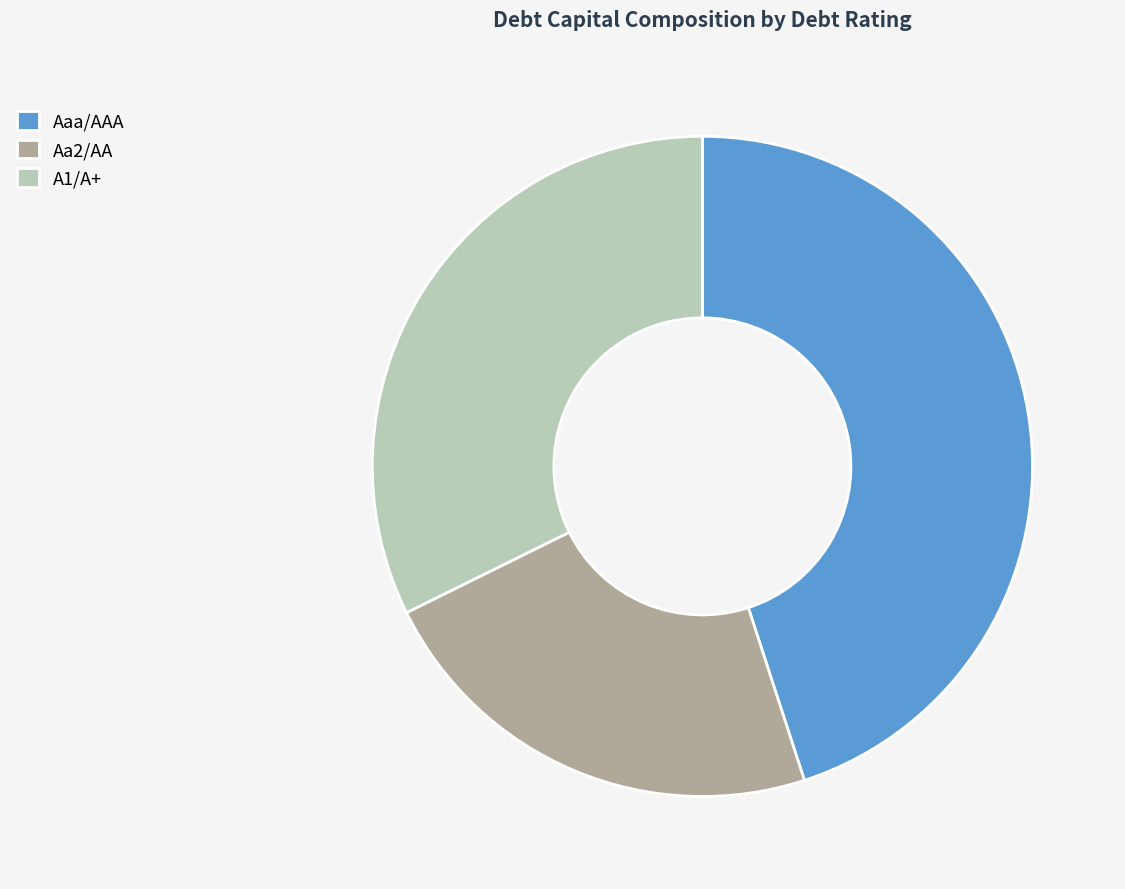

Between Aaa/AAA and A1/A+, which is larger?

Aaa/AAA